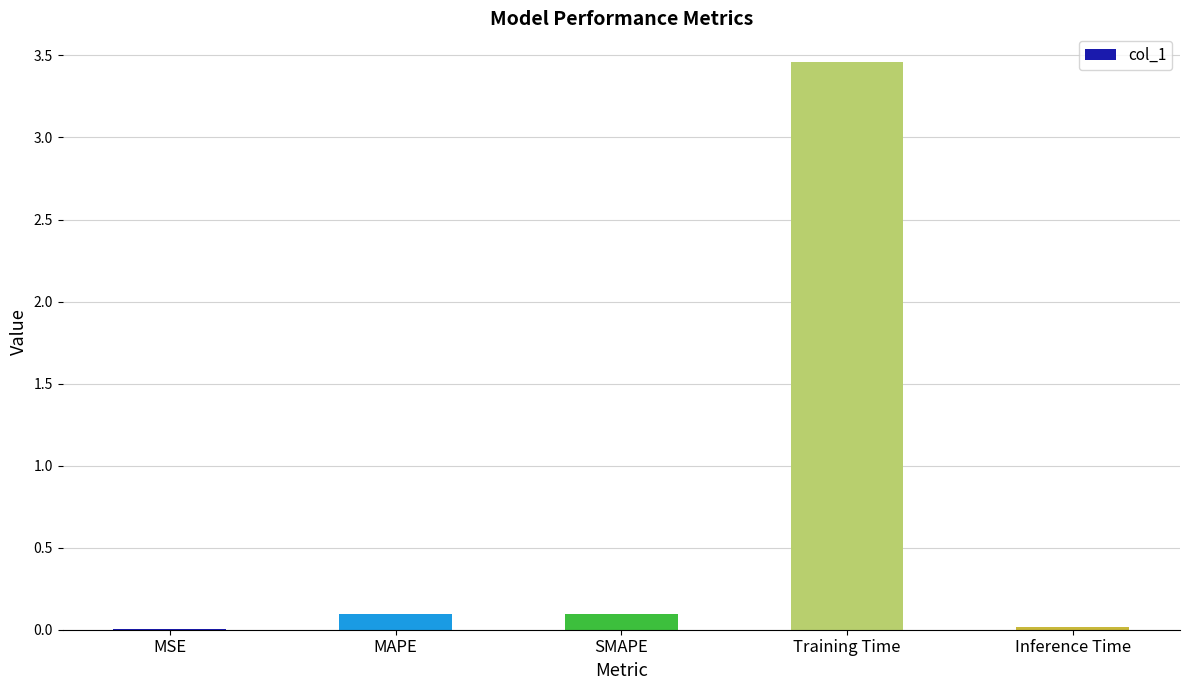

What is the sum of all values?

3.7